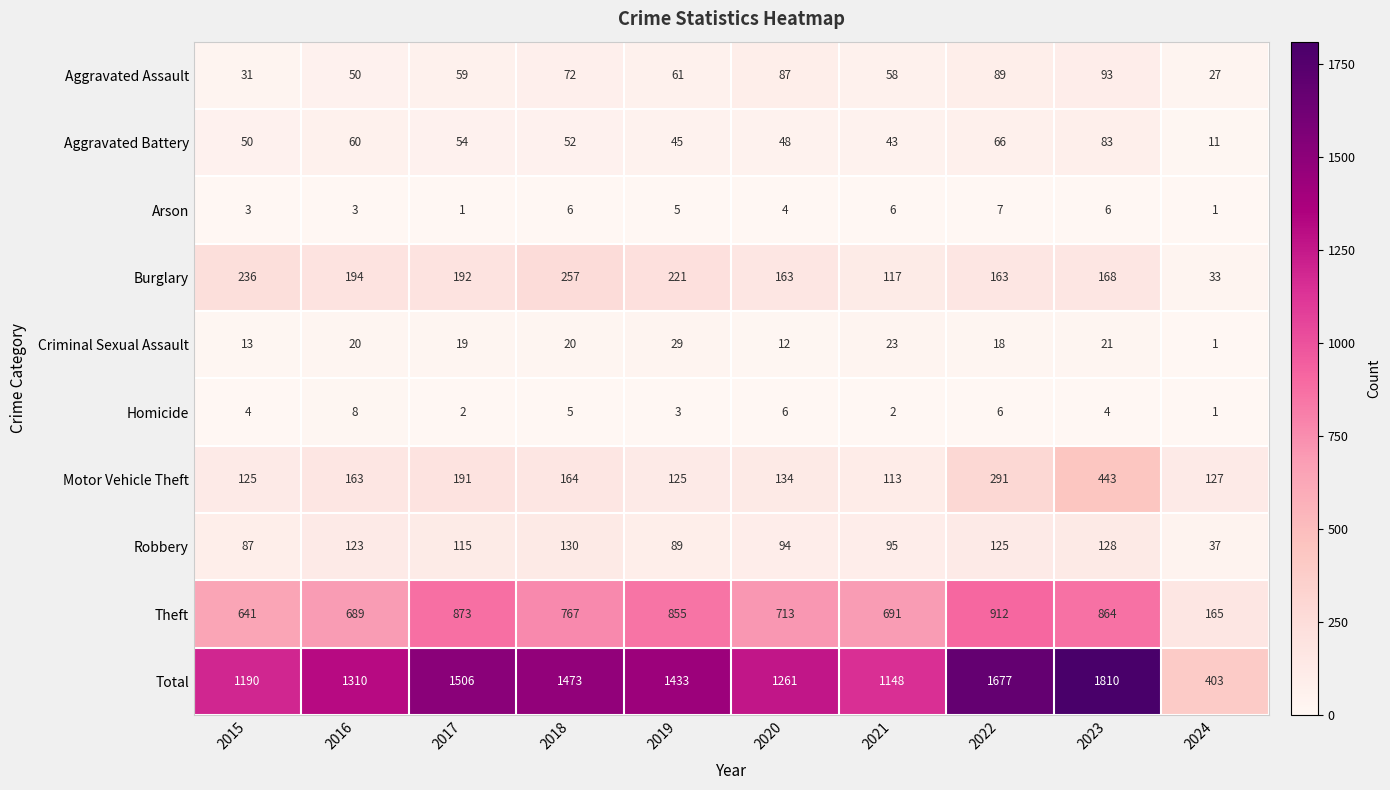

What is the smallest value displayed?

1